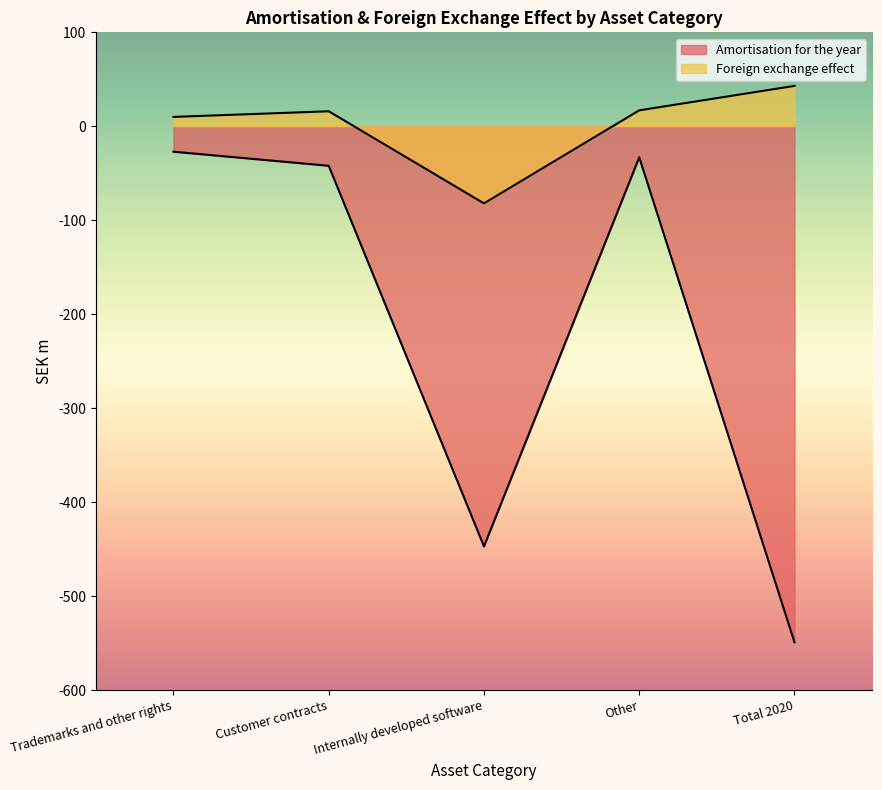

What is the difference between the Foreign exchange effect values at Total 2020 and Internally developed software?

125